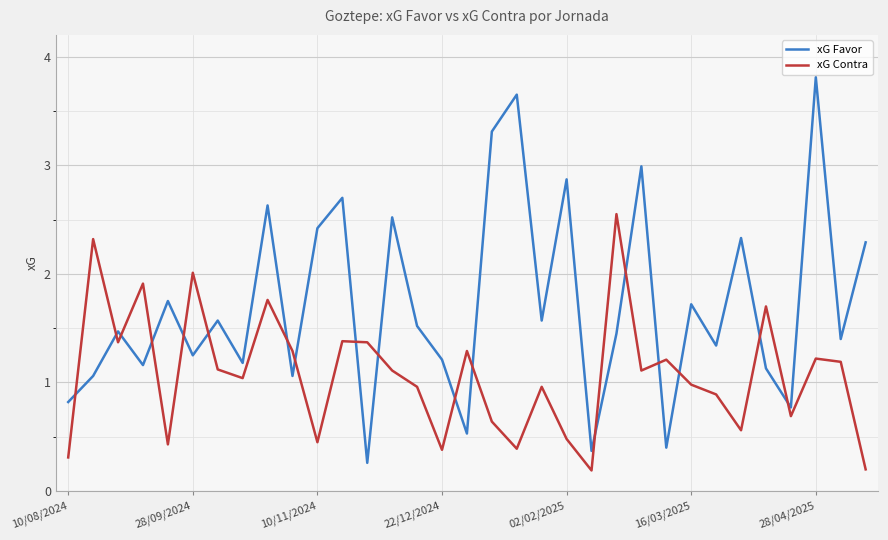

List the series in order of their overall mean, highest first.

xG Favor, xG Contra